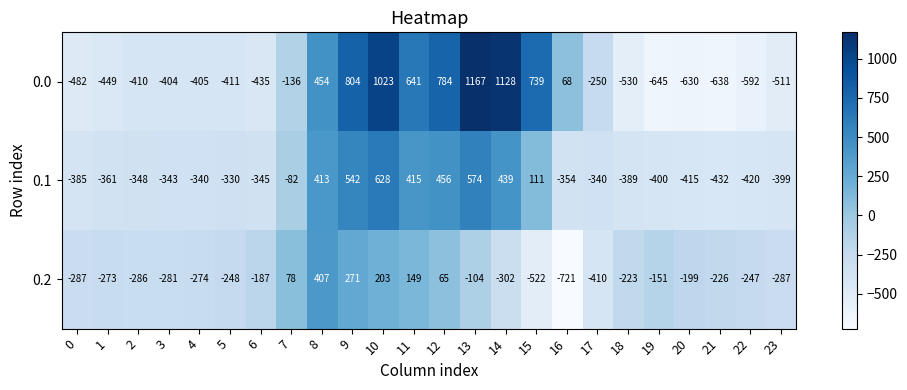

Which category has the highest value across all series?

13